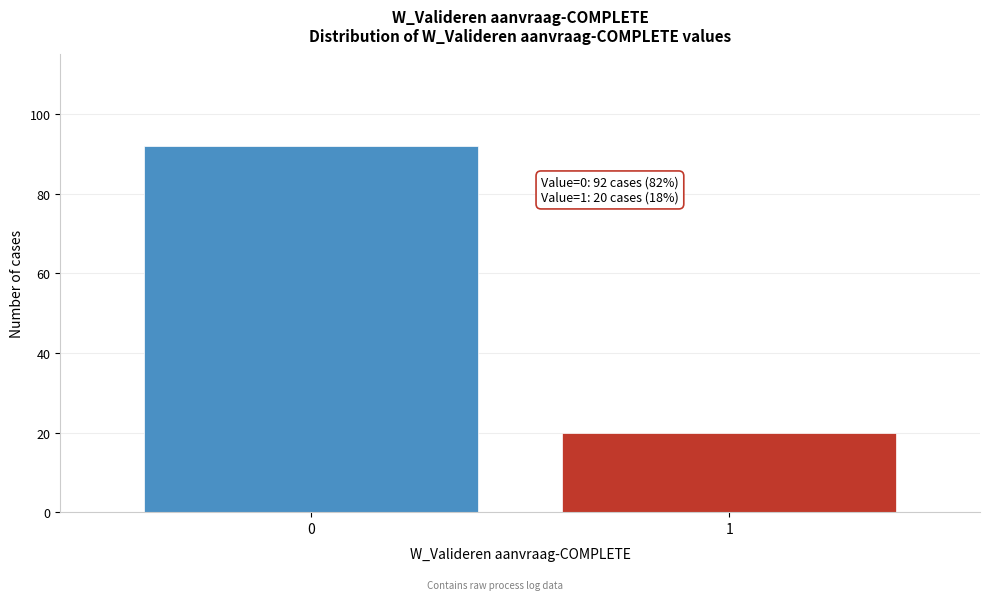

Reading left to right, list all the values displayed in this chart.

0=92	1=20